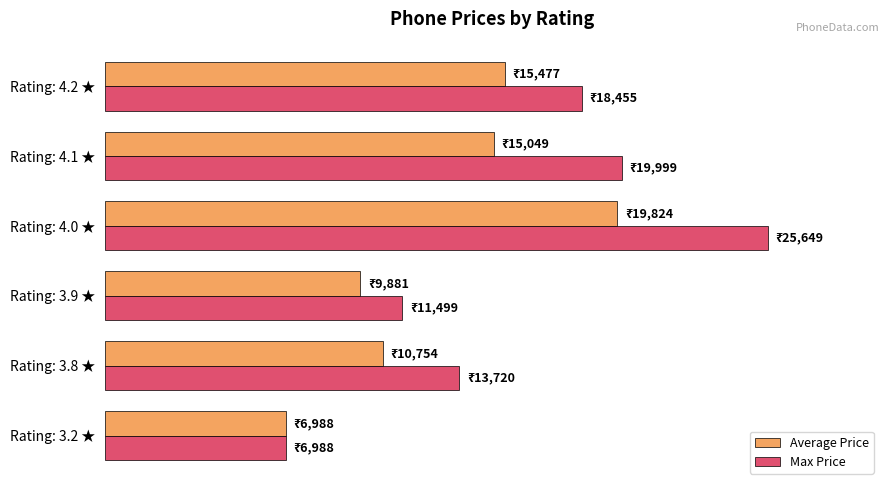

What are all the series names shown in the legend?

Average Price, Max Price